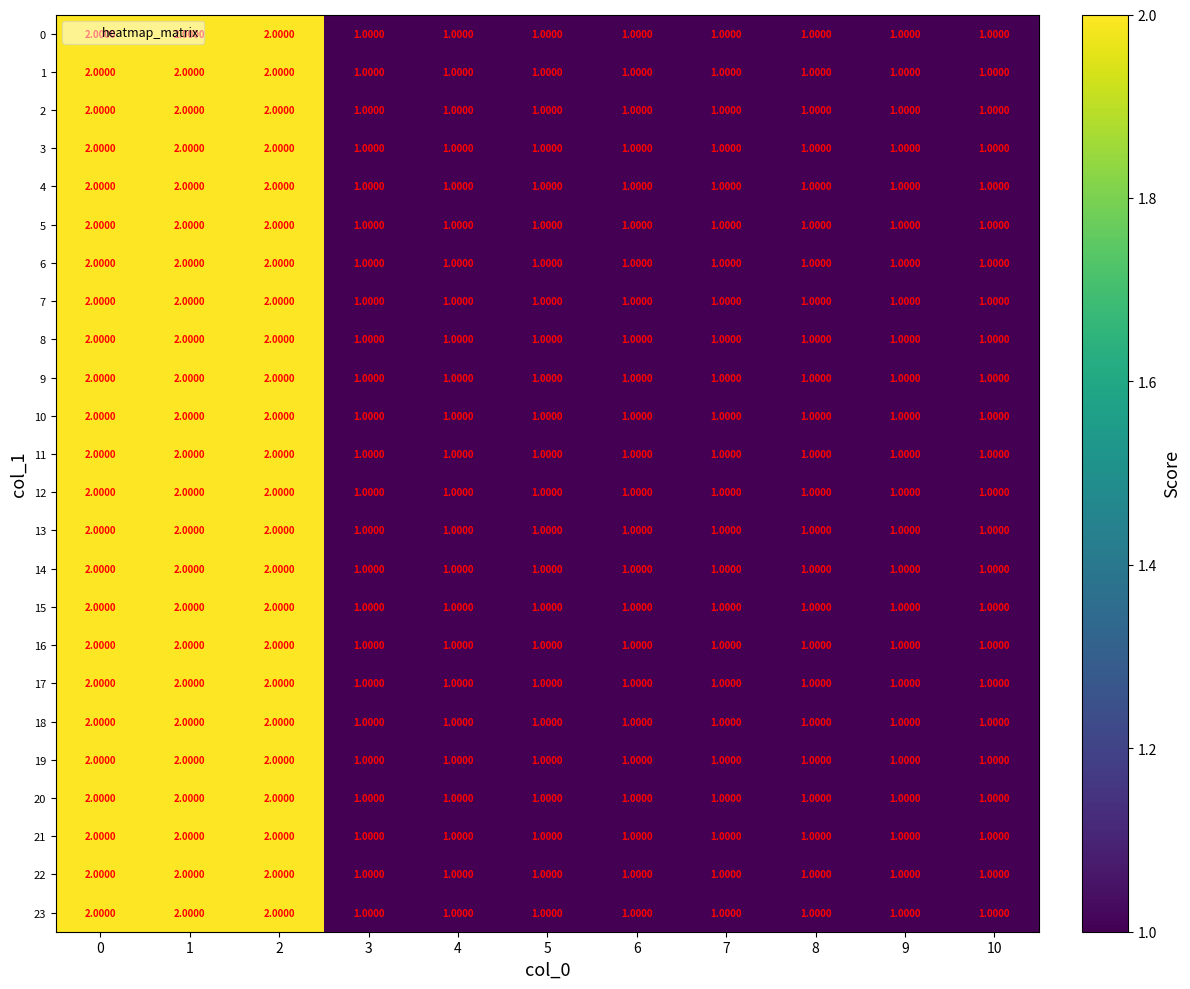

What is the sum of the 2 values at 6 and 1?

3